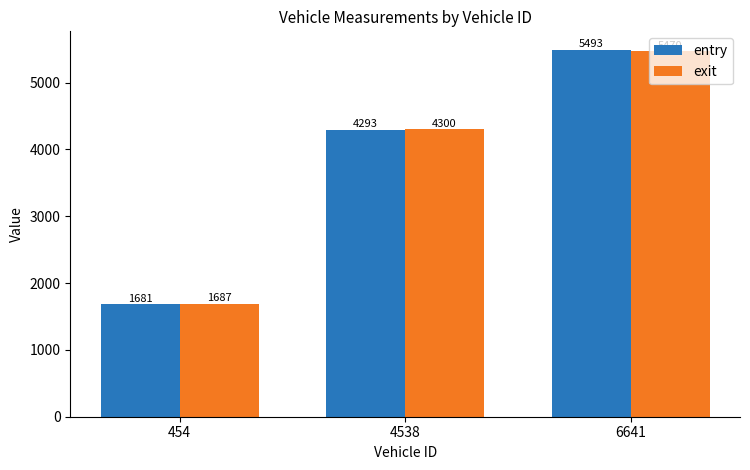

Is the value of entry at 6641 greater than the value of exit at 4538?

Yes